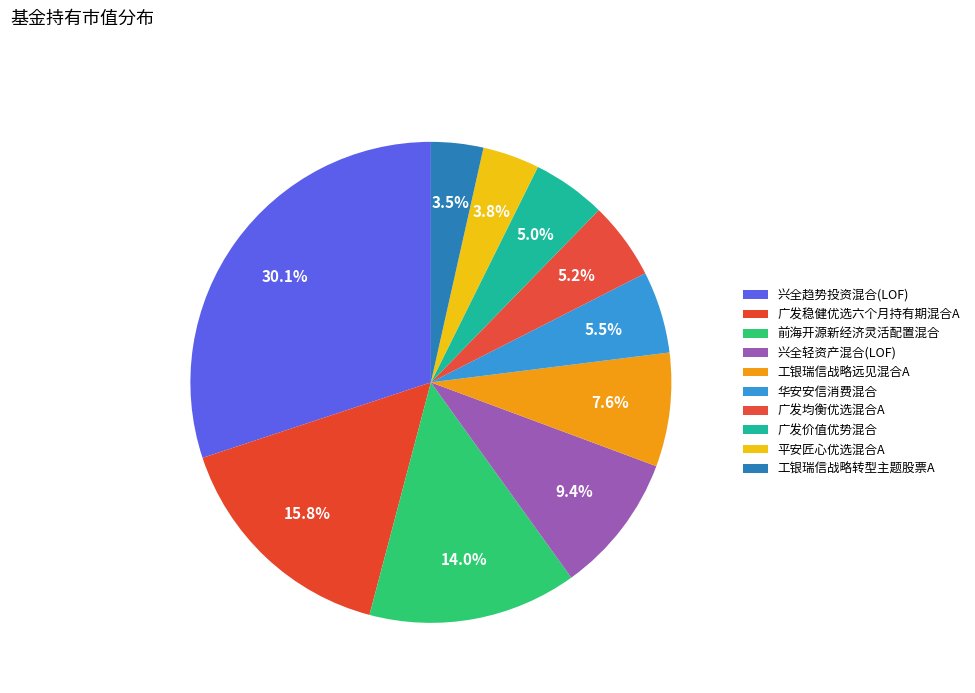

To the nearest percent, what is the difference between the largest and smallest slice percentages?

27%